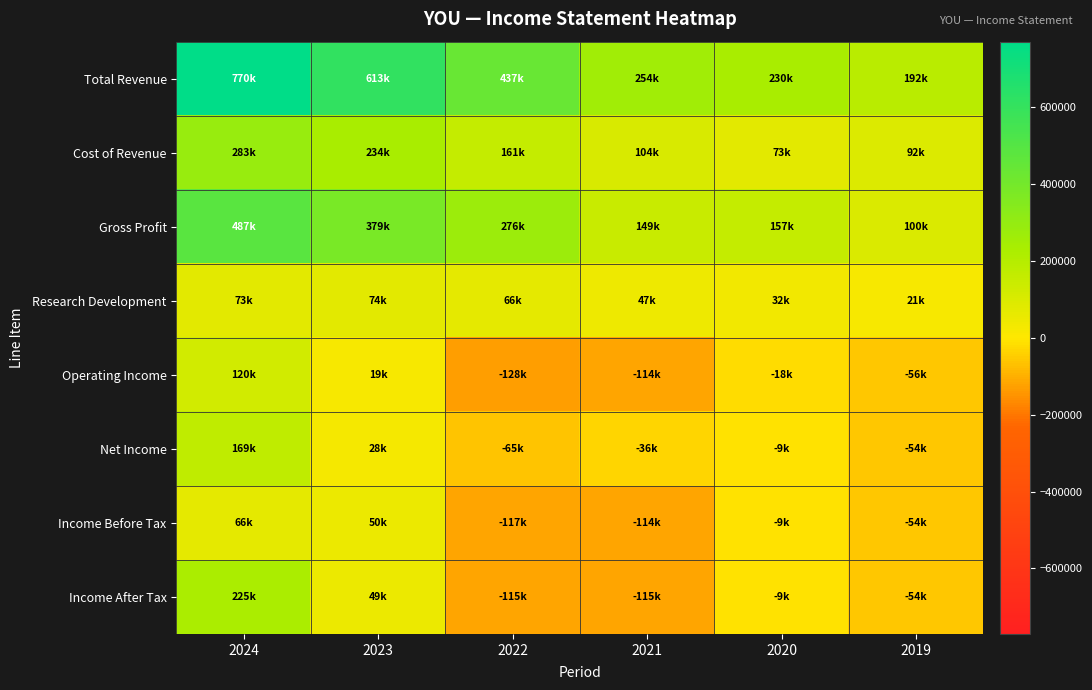

What is the spread (max minus min) of values at 2019?

248500